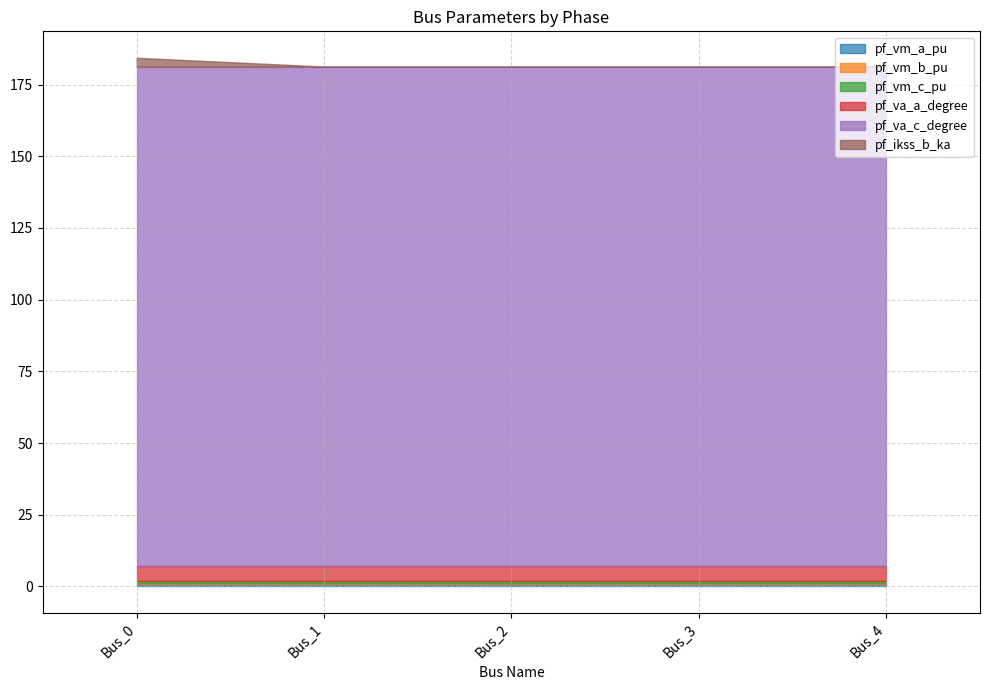

At how many categories does at least one series exceed 127?

5